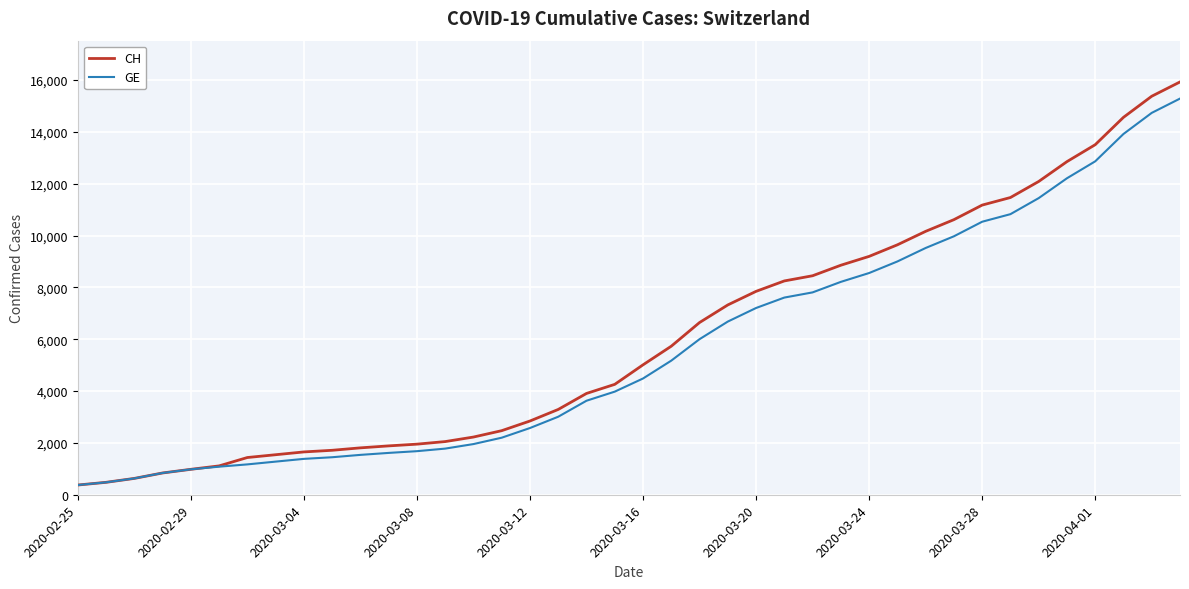

Which series has the widest spread of values?

CH